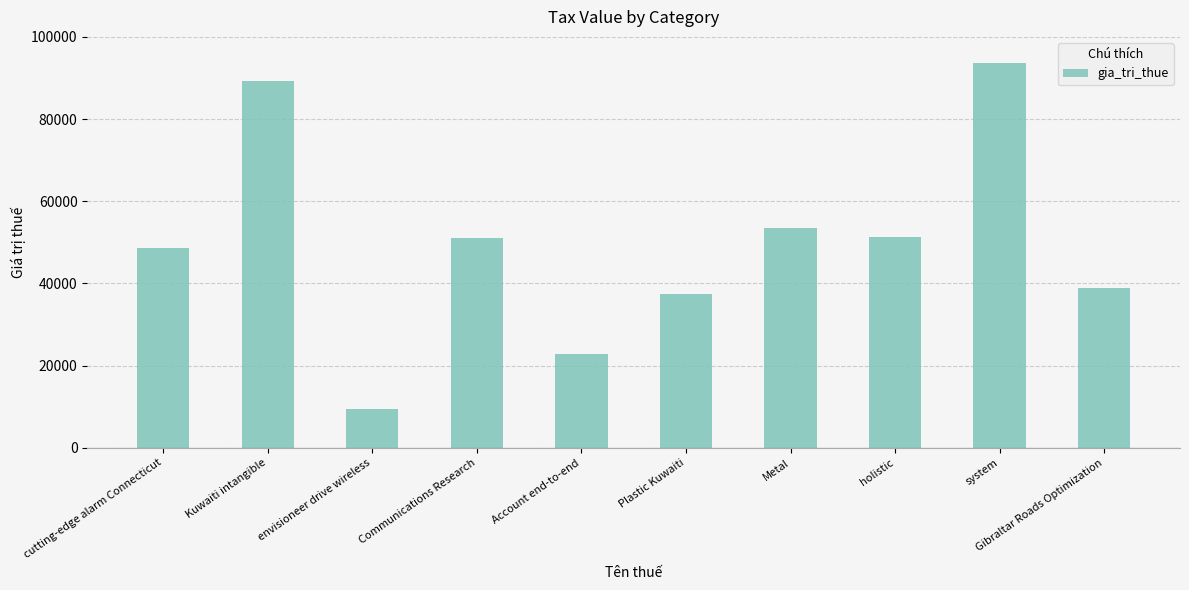

Which has a higher value, Metal or system?

system